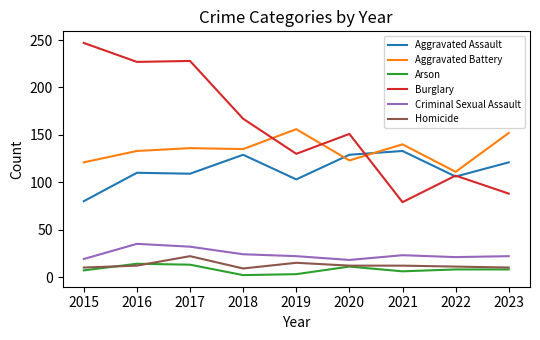

Is the value of Homicide at 2015 greater than the value of Burglary at 2015?

No